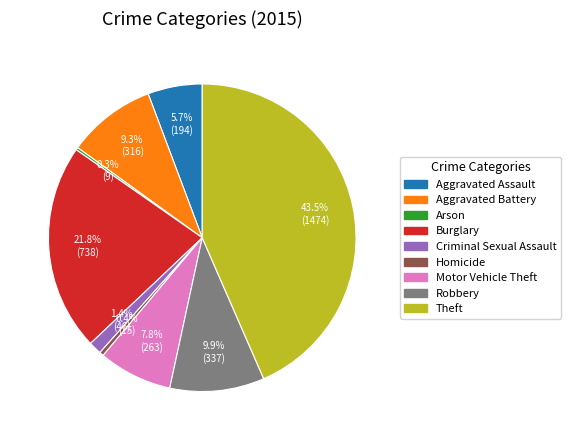

Which category has the biggest portion of the pie?

Theft